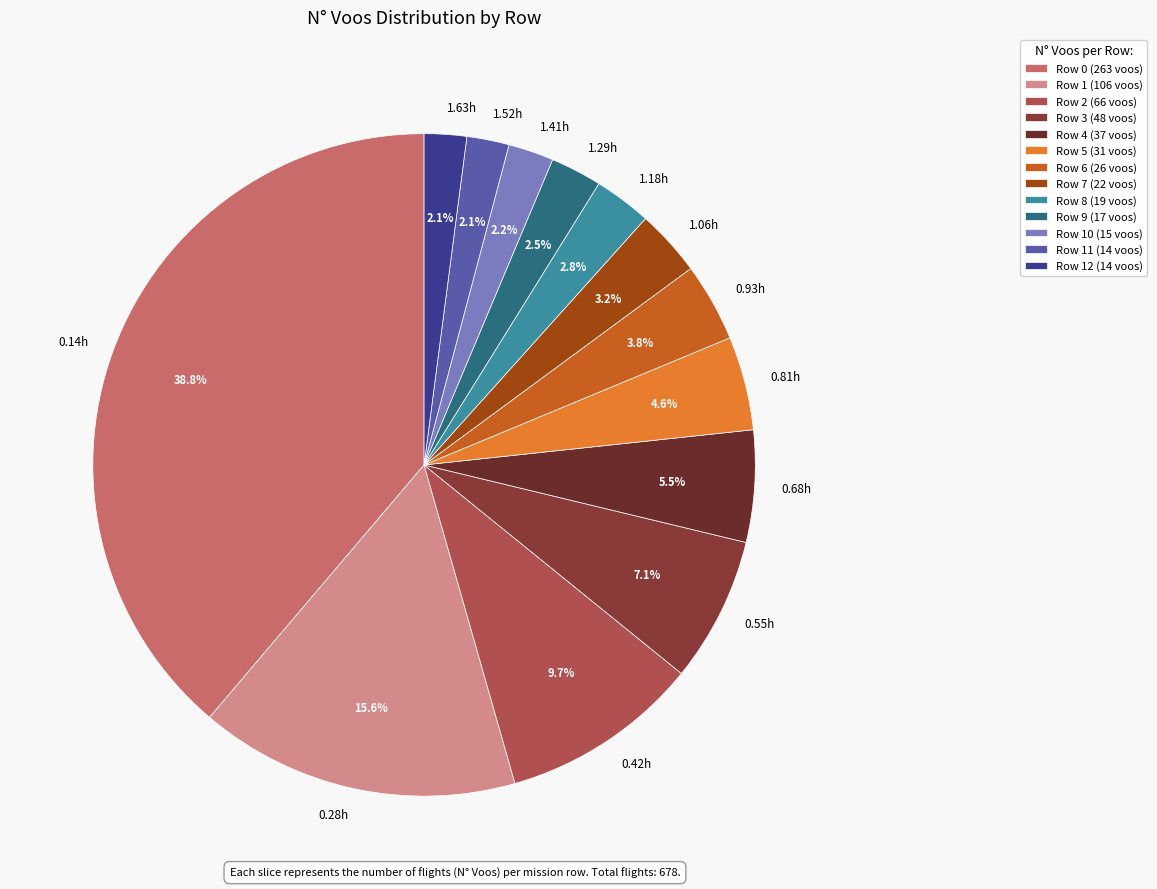

Between 0.14h and 0.81h, which is larger?

0.14h